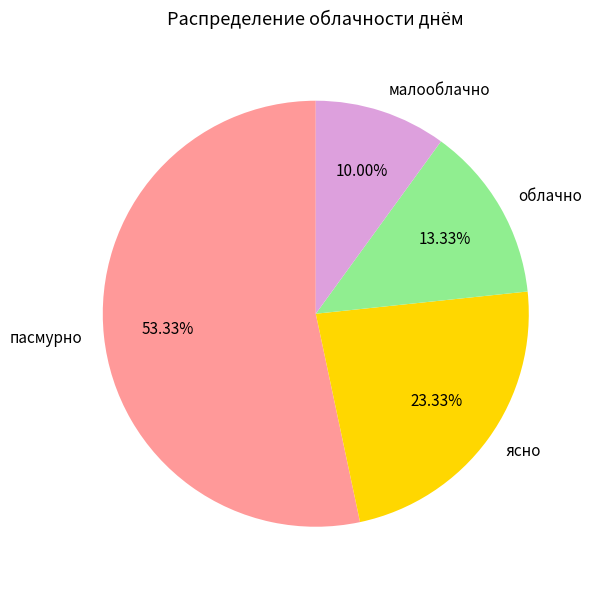

Combined, do пасмурно and облачно account for over 50%?

Yes